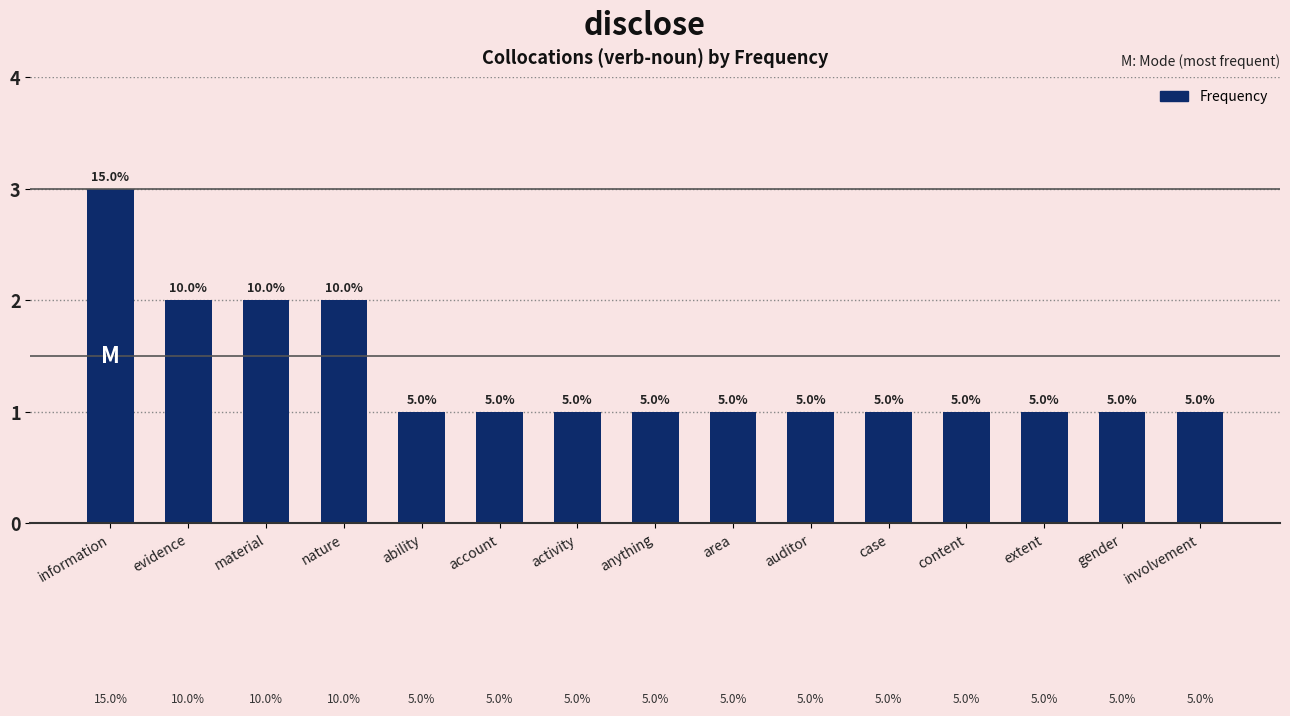

How many bars are there in total?

15